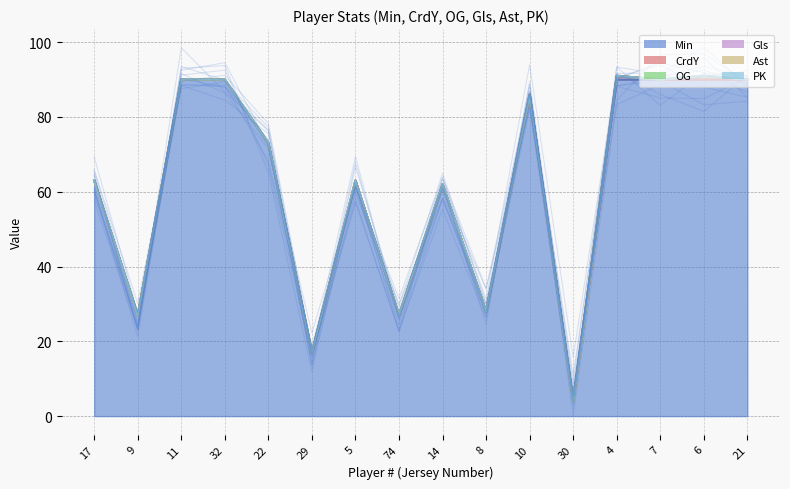

True or false: Min and OG cross at least once.

False